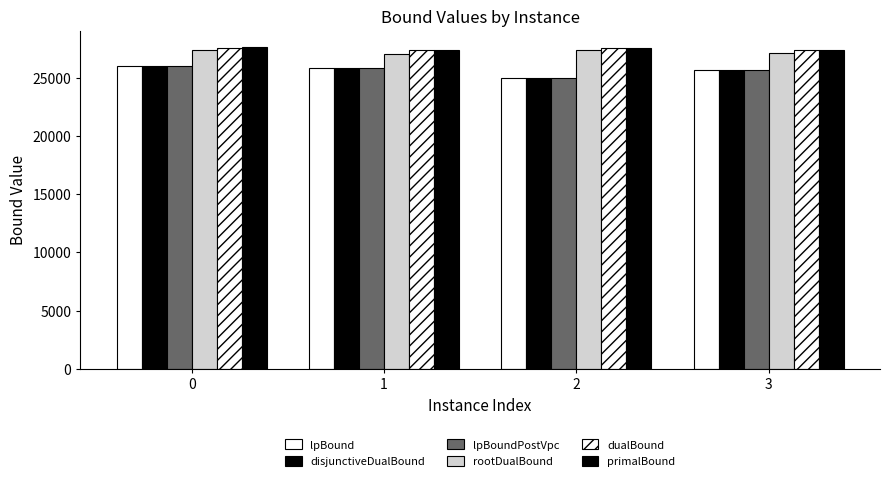

What is the value of the primalBound bar at the 1st from the left?

27674.0